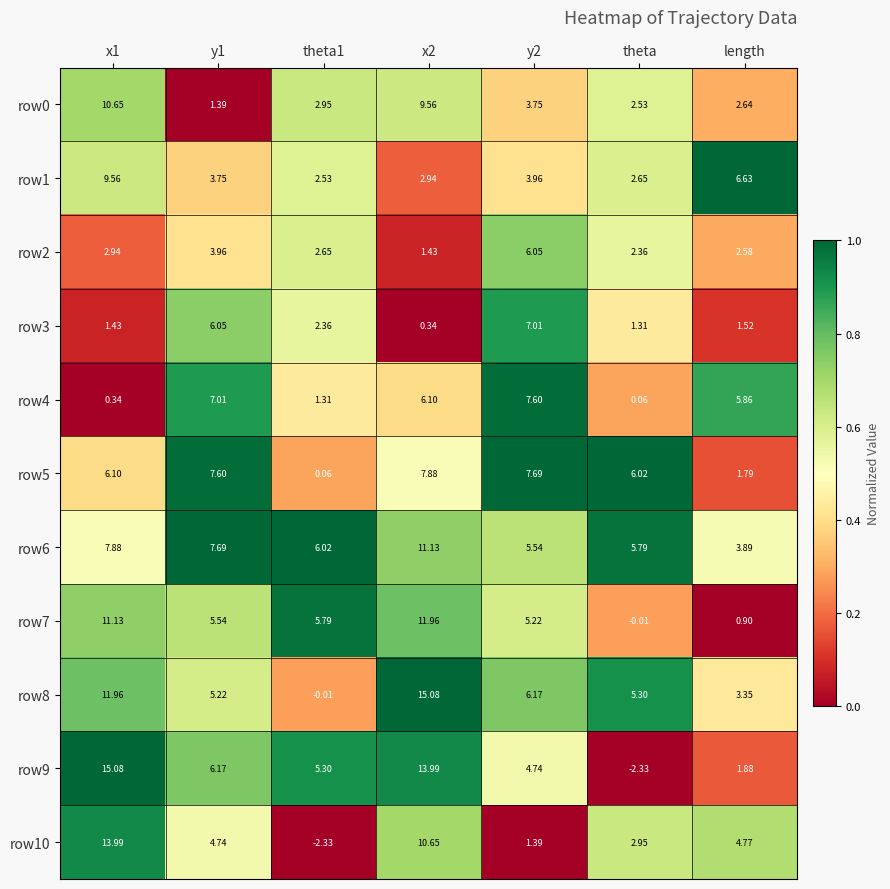

Is the value of row9 at x1 greater than the value of row10 at y2?

Yes